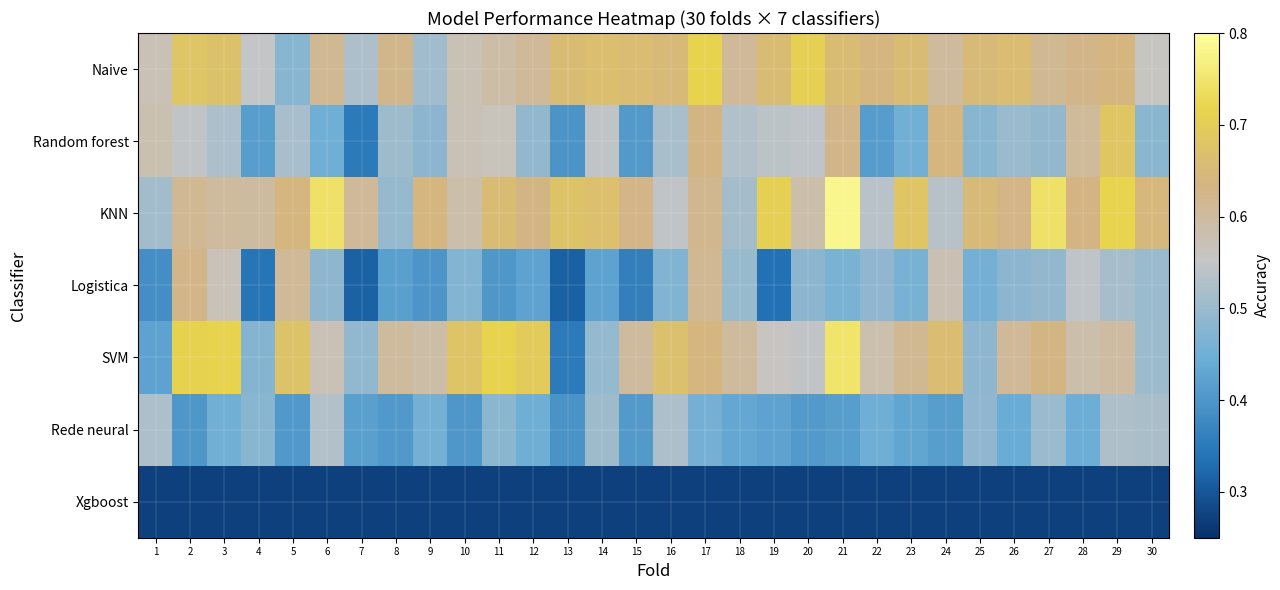

Which label corresponds to the largest value in the chart?

21